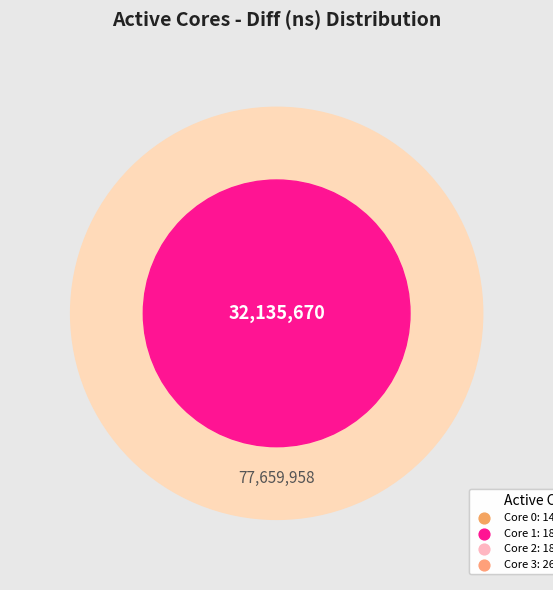

Is it true that 0 is 32% of the pie?

False